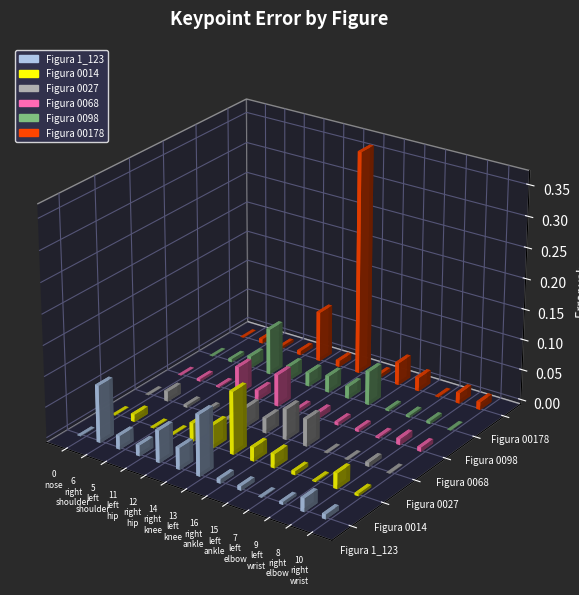

What is the difference between the maximum and minimum values in the Figura 0098 series?

0.1